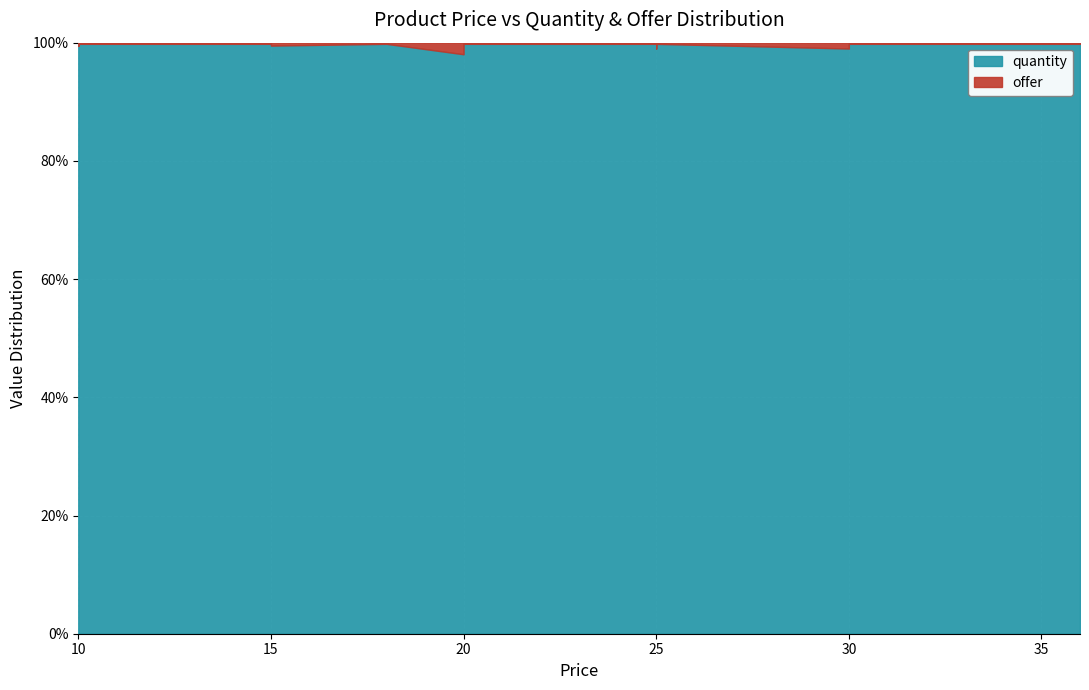

How many values in the quantity series exceed 200?

9